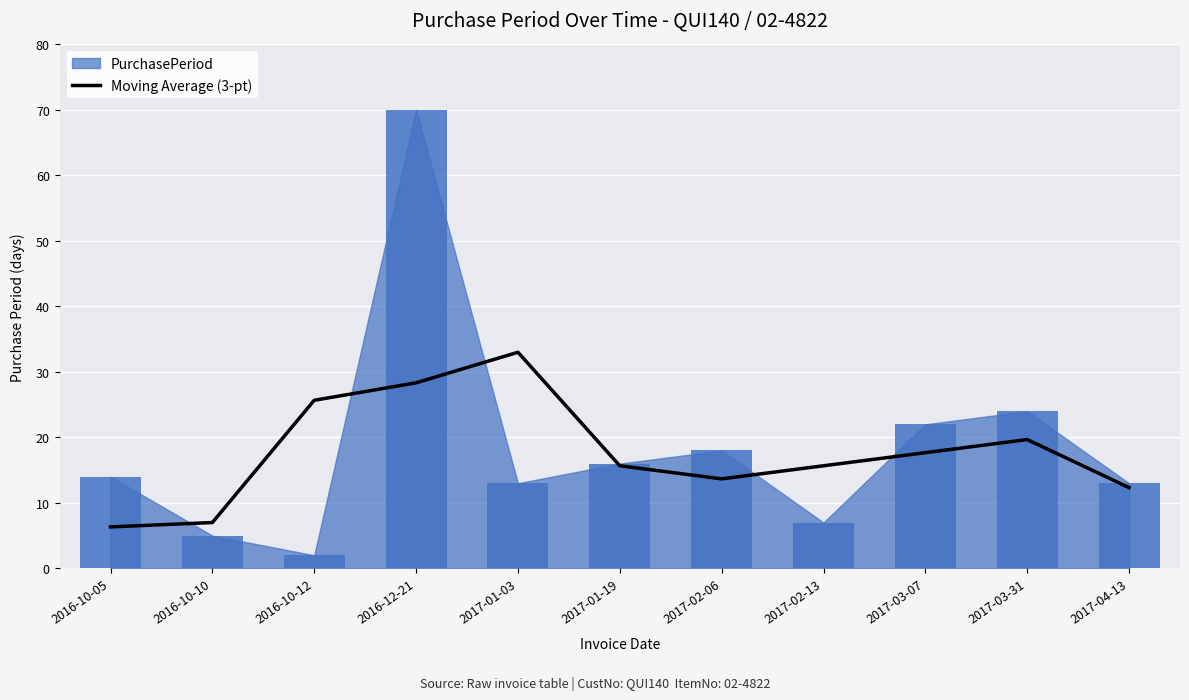

At which label does the data first exceed 15?

2016-10-12